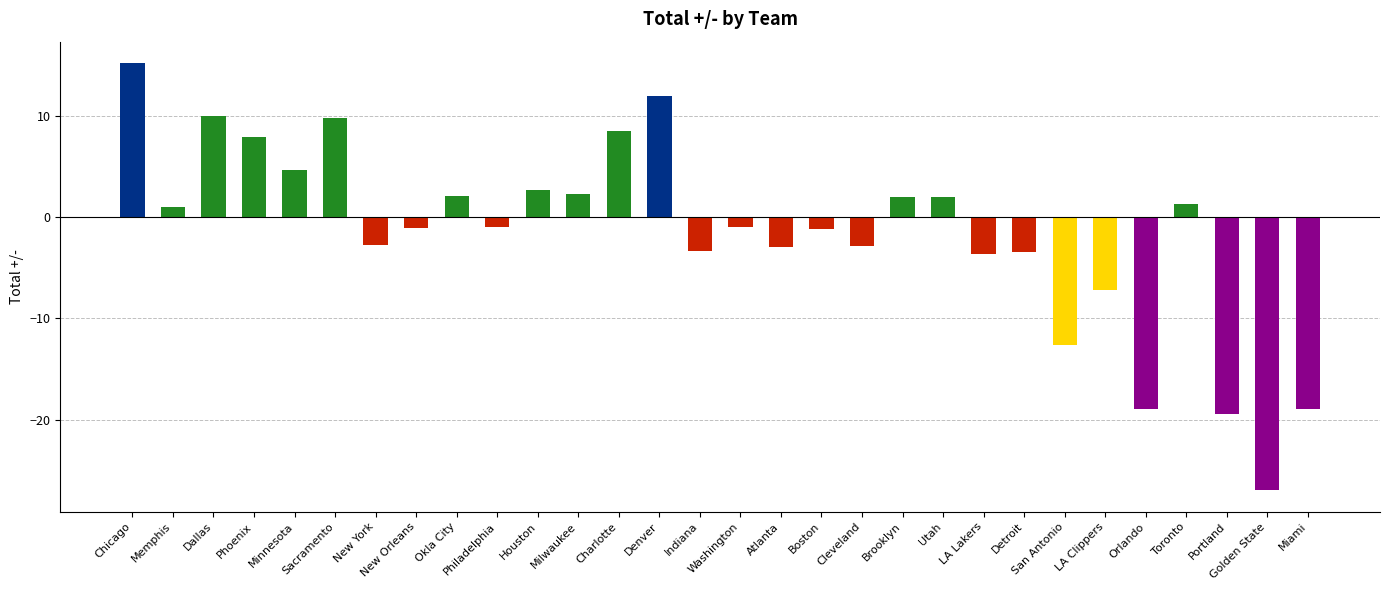

What is the value of the 19th bar from the left?

-2.9